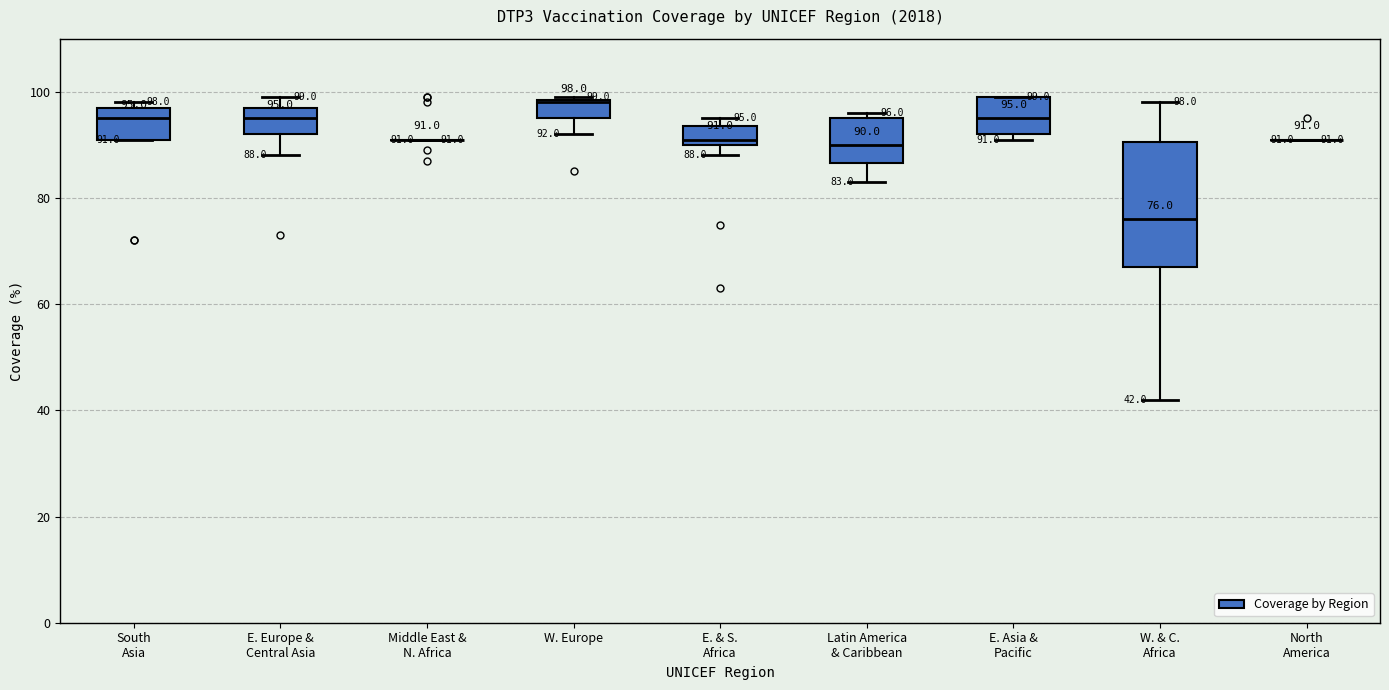

Which box is the tallest, from its lower edge to its upper edge?

W. & C. Africa